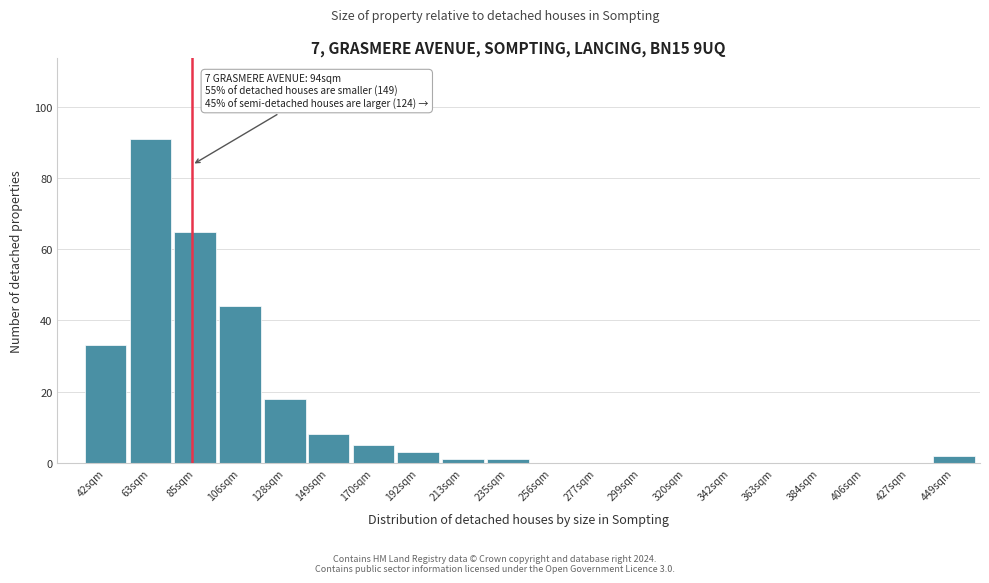

Reading left to right, transcribe all the data shown in this chart.

42sqm=33	63sqm=91	85sqm=65	106sqm=44	128sqm=18	149sqm=8	170sqm=5	192sqm=3	213sqm=1	235sqm=1	256sqm=0	277sqm=0	299sqm=0	320sqm=0	342sqm=0	363sqm=0	384sqm=0	406sqm=0	427sqm=0	449sqm=2